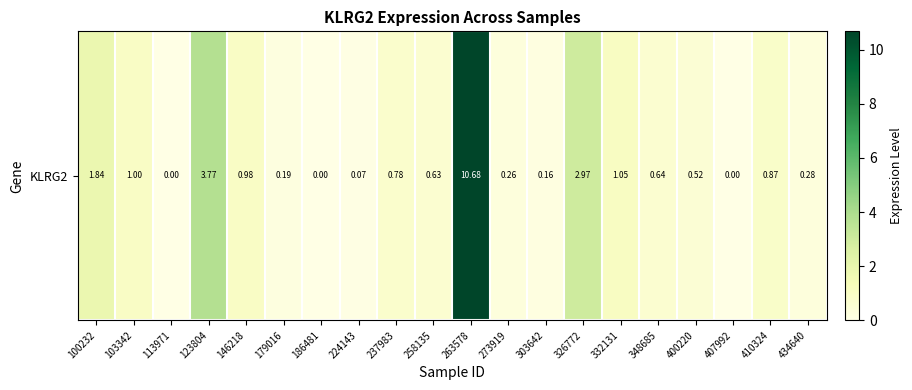

Reading left to right, what are all the values shown in this chart?

100232=1.8	103342=1.0	113971=0.0	123804=3.8	146218=1.0	179016=0.2	186481=0.0	224143=0.1	237983=0.8	258135=0.6	263578=10.7	273919=0.3	303642=0.2	326772=3.0	332131=1.1	348685=0.6	400220=0.5	407992=0.0	410324=0.9	434640=0.3